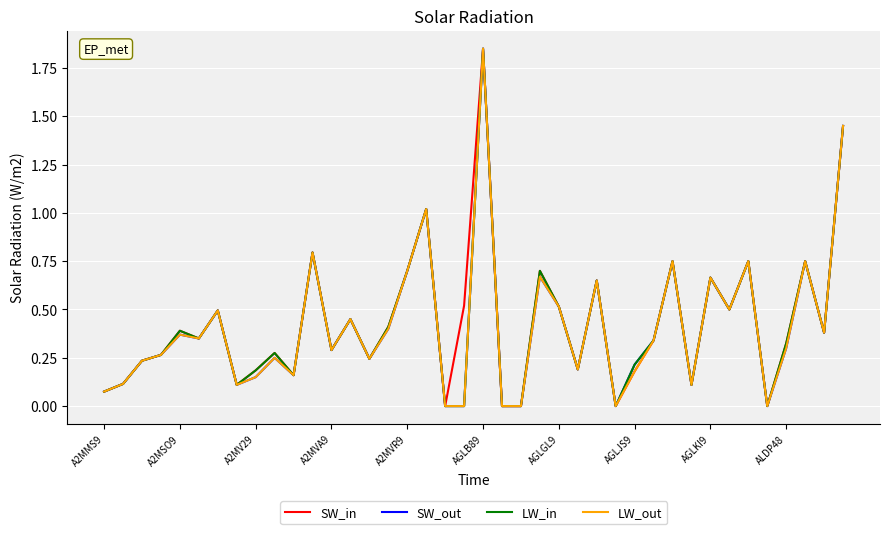

Does the chart have visible grid lines?

Yes